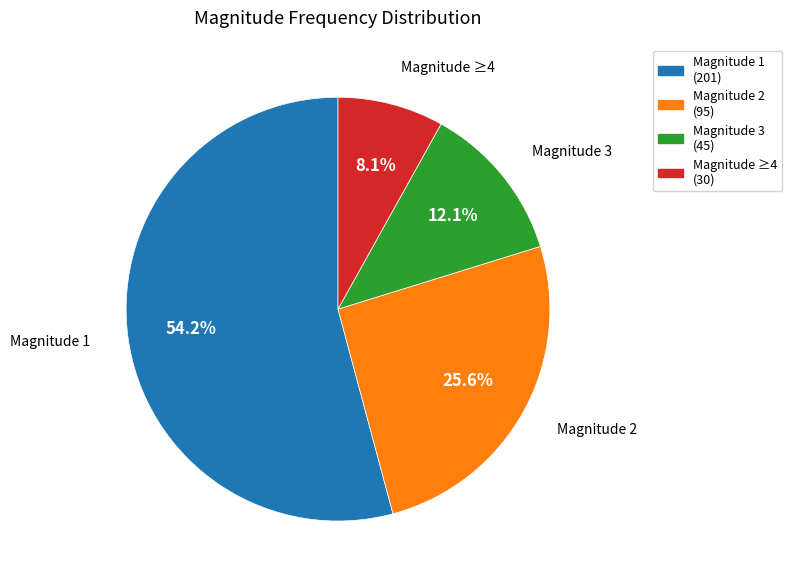

Is there any slice that represents more than half of the pie?

Yes